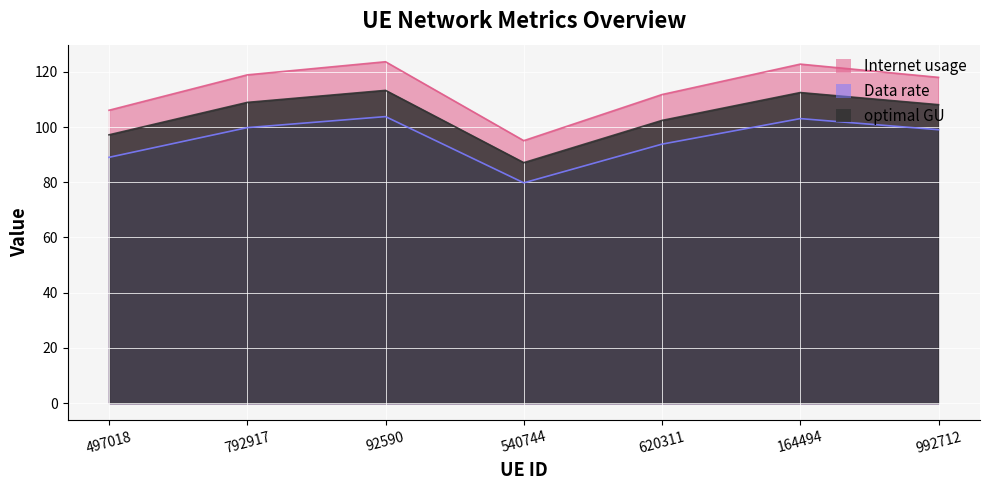

What is the value of the Internet usage point at the 3rd from the left?

123.7